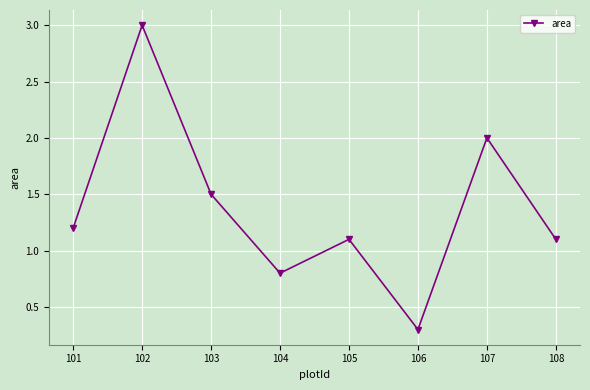

How many points are higher than both their immediate neighbors (excluding endpoints)?

3